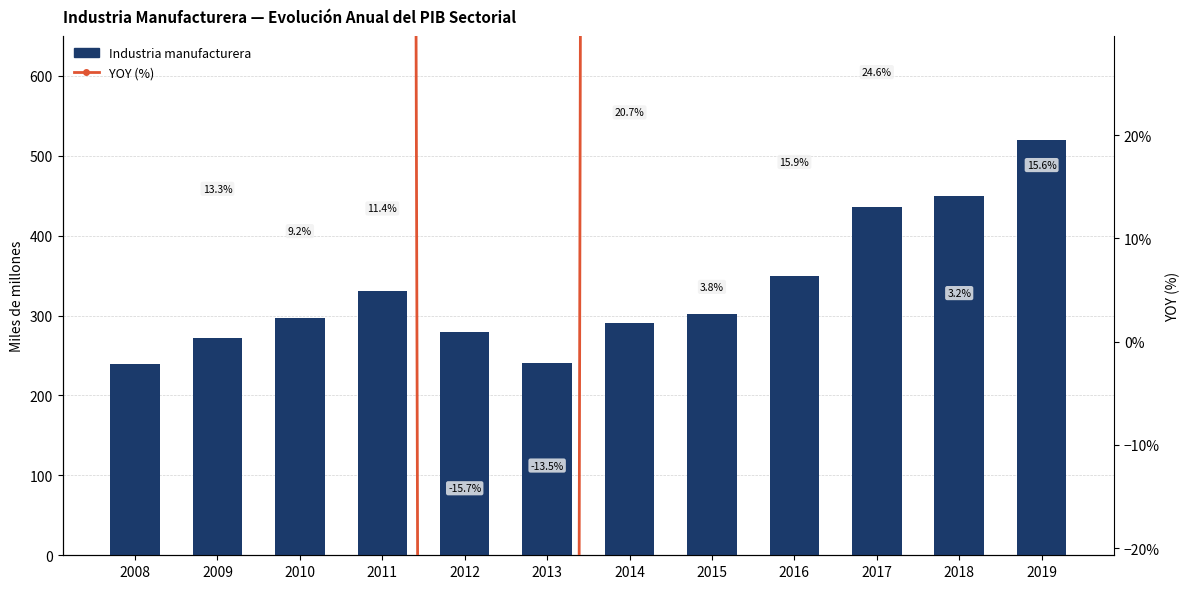

Are the bars grouped side by side (vs. stacked)?

Yes